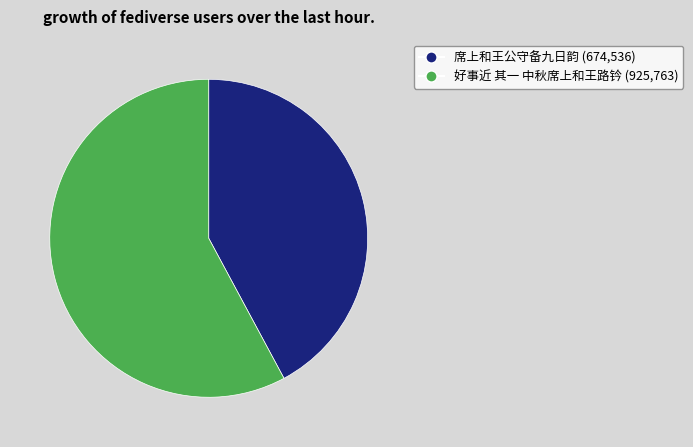

Do 席上和王公守备九日韵 (674,536) and 好事近 其一 中秋席上和王路钤 (925,763) together represent more than half of the pie?

Yes